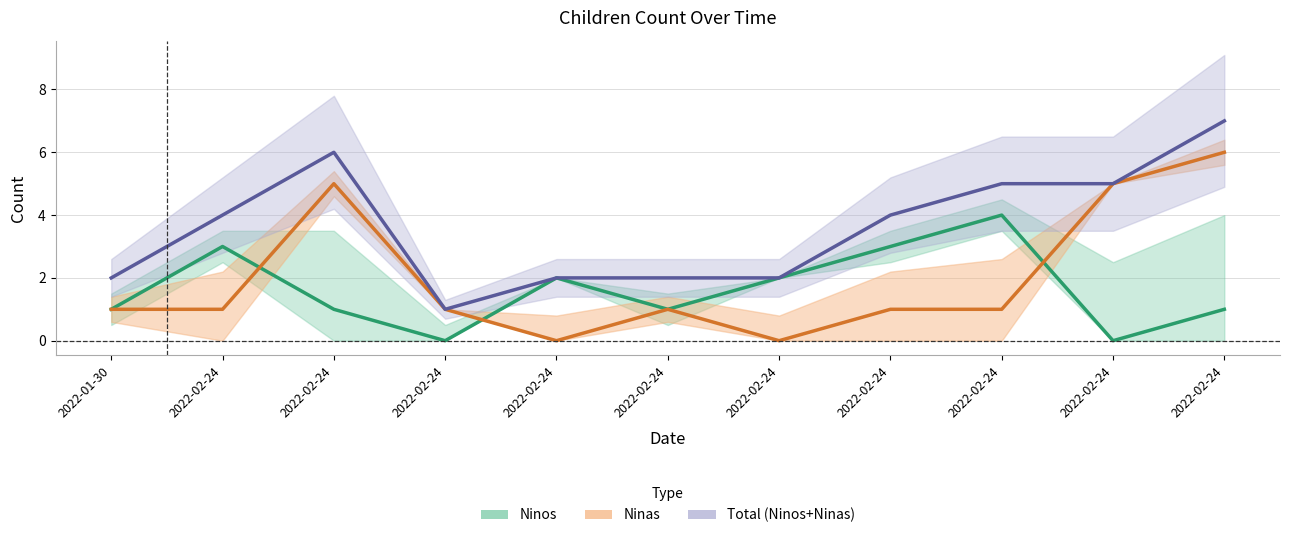

What is the sum of all Ninos values?

18